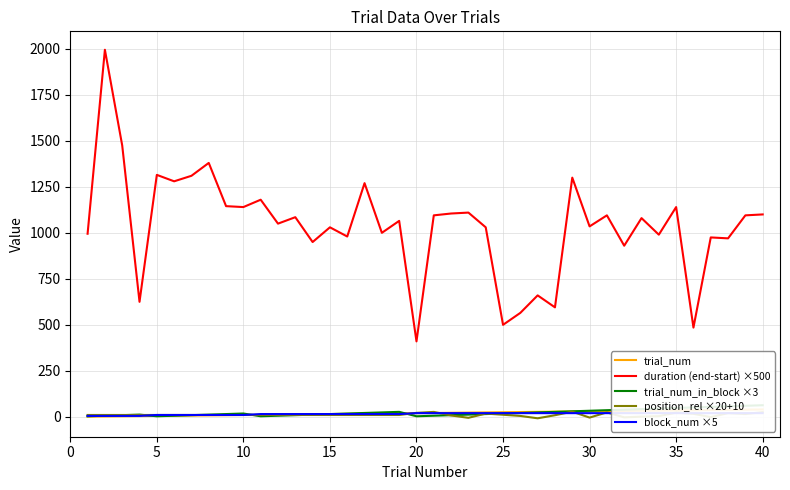

How many lines are shown in the chart?

5